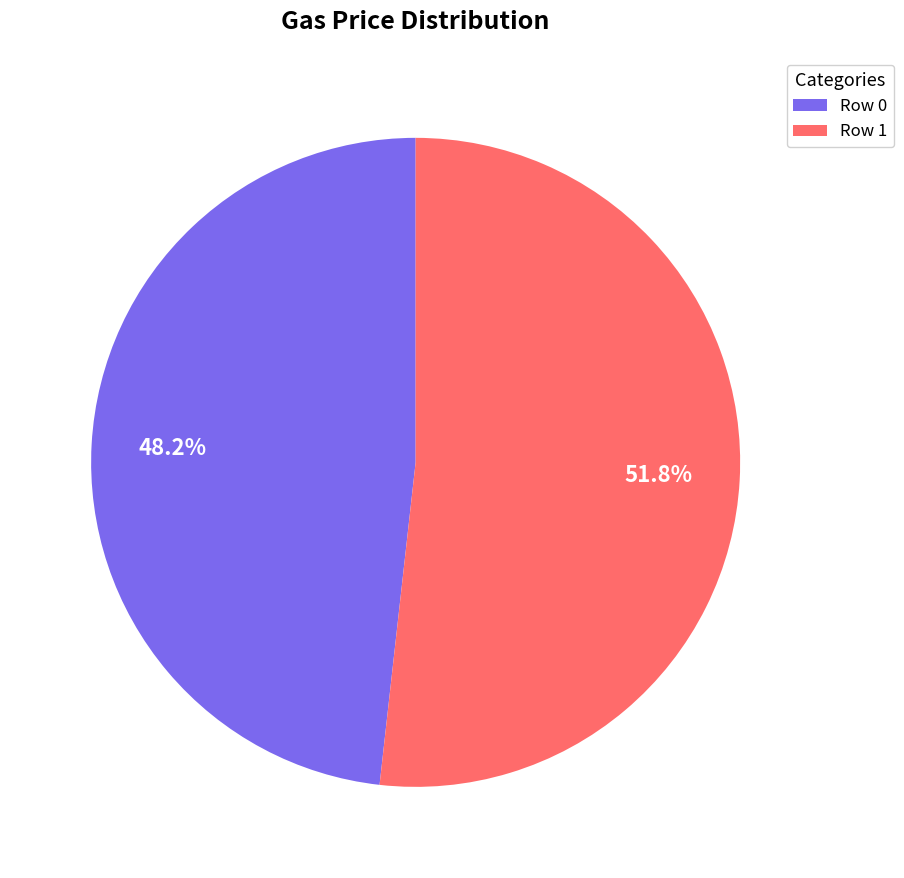

What is the largest slice in the pie chart?

Row 1